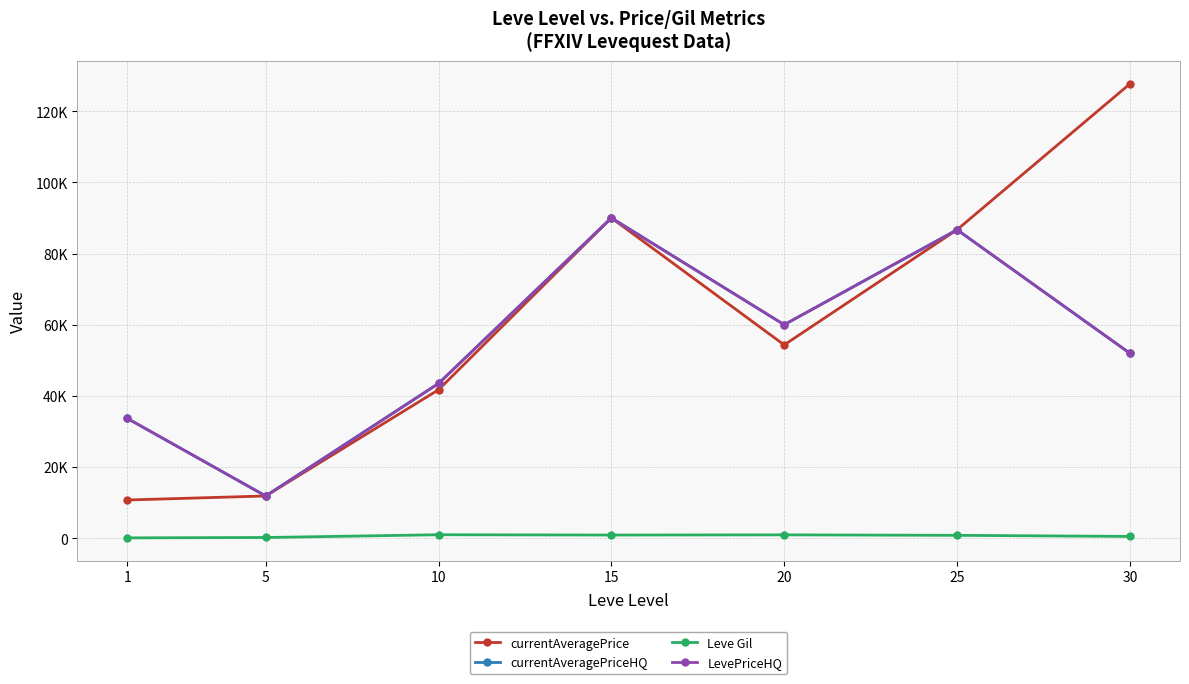

At which label is currentAveragePriceHQ closest to 50952?

30